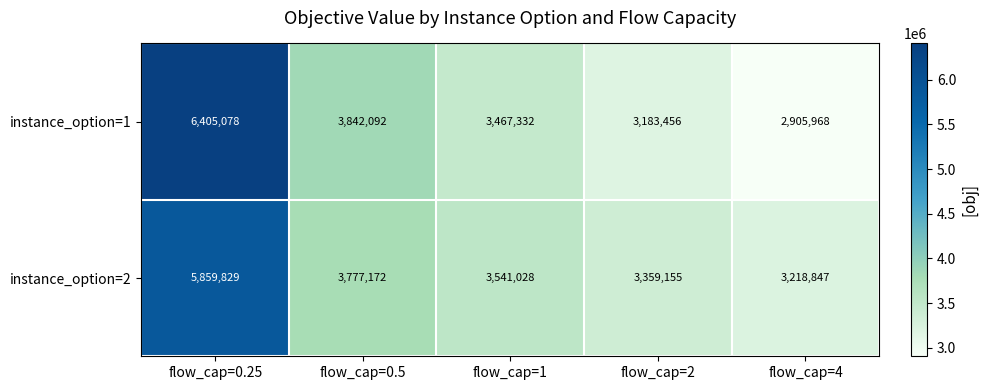

Is it true that instance_option=1 equals 3183456 at flow_cap=2?

True